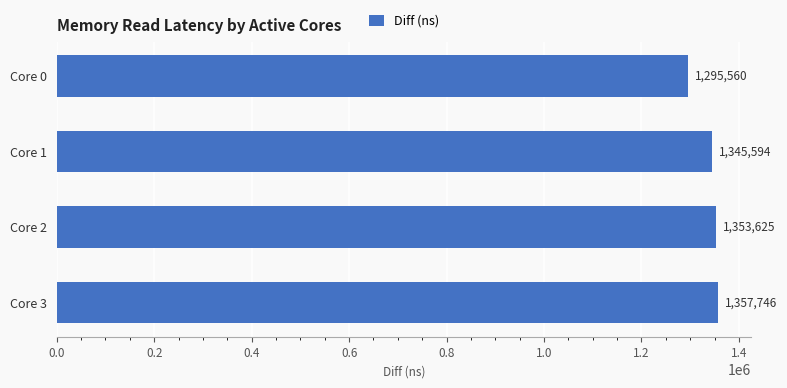

True or false: the data shows 1353625 at Core 2.

True